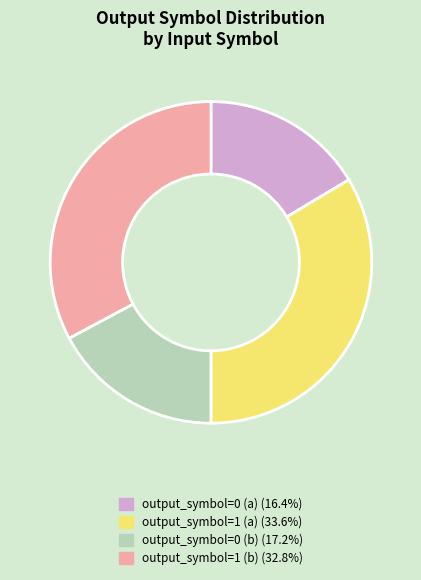

Is the sum of output_symbol=0 (b) and output_symbol=0 (a) greater than half?

No